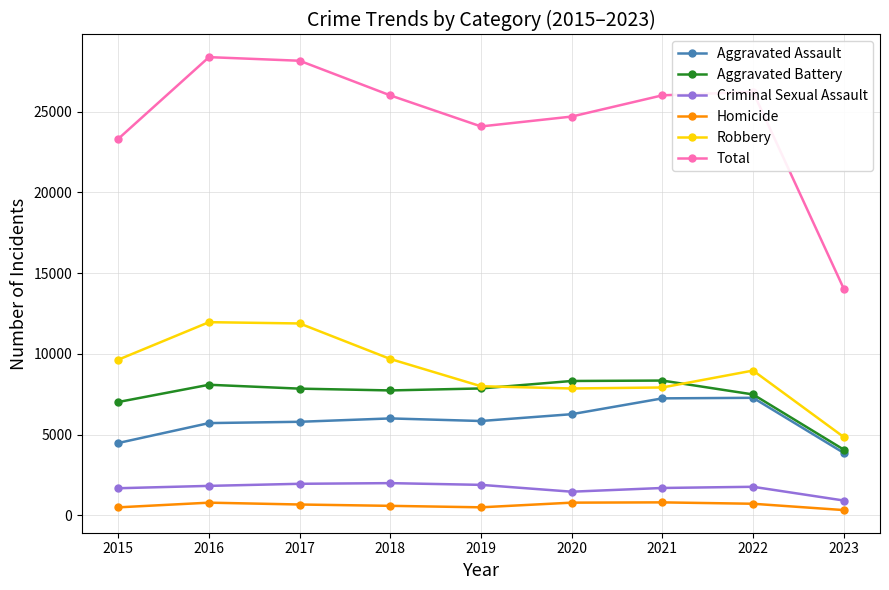

Is it true that Total equals 28368 at 2016?

True